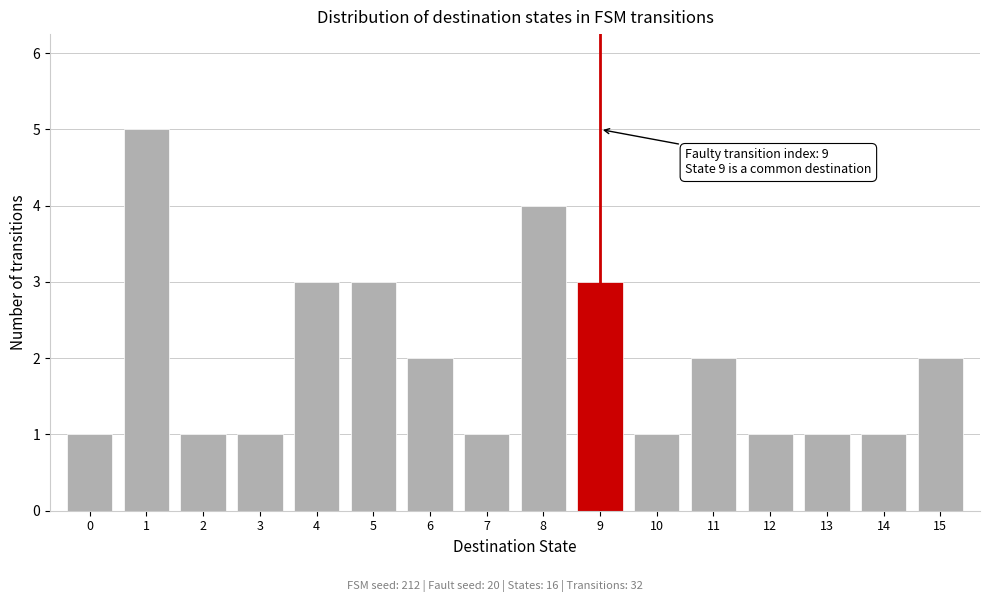

Reading left to right, what are all the values shown in this chart?

1	5	1	1	3	3	2	1	4	3	1	2	1	1	1	2